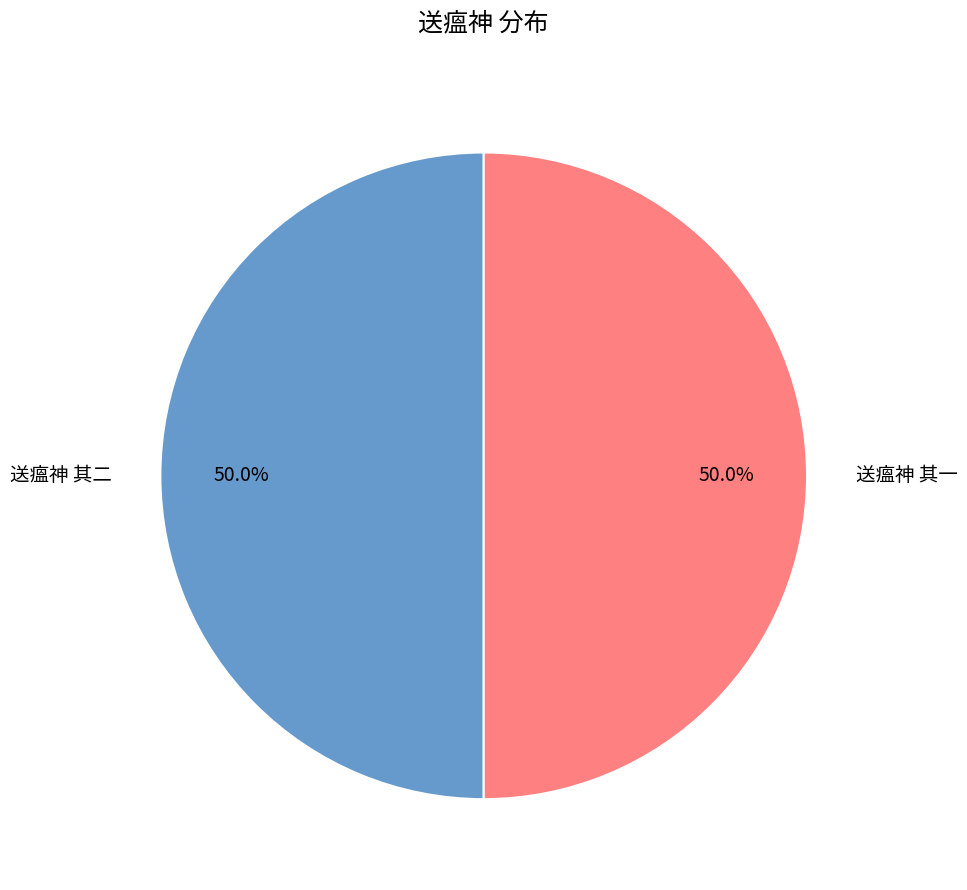

Approximately how many times larger is the value at 送瘟神 其一 compared to 送瘟神 其二?

1.0